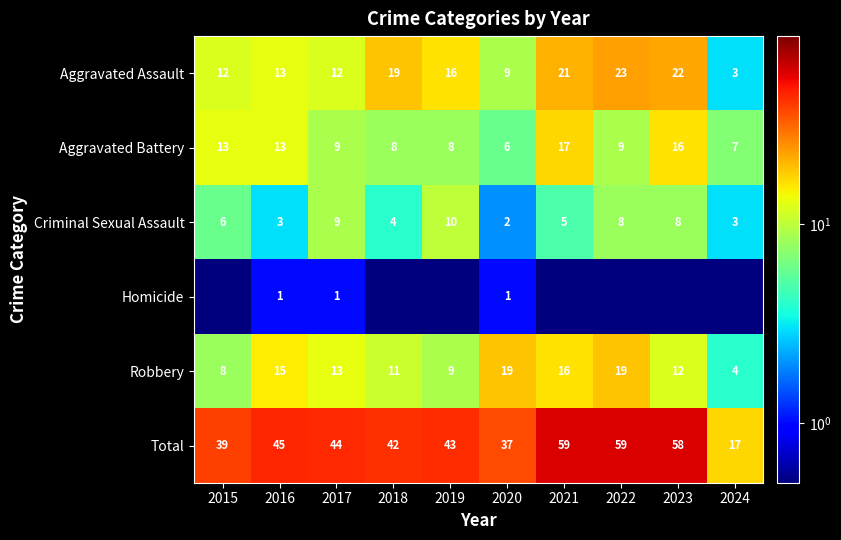

At which category is the sum across all series the highest?

2021